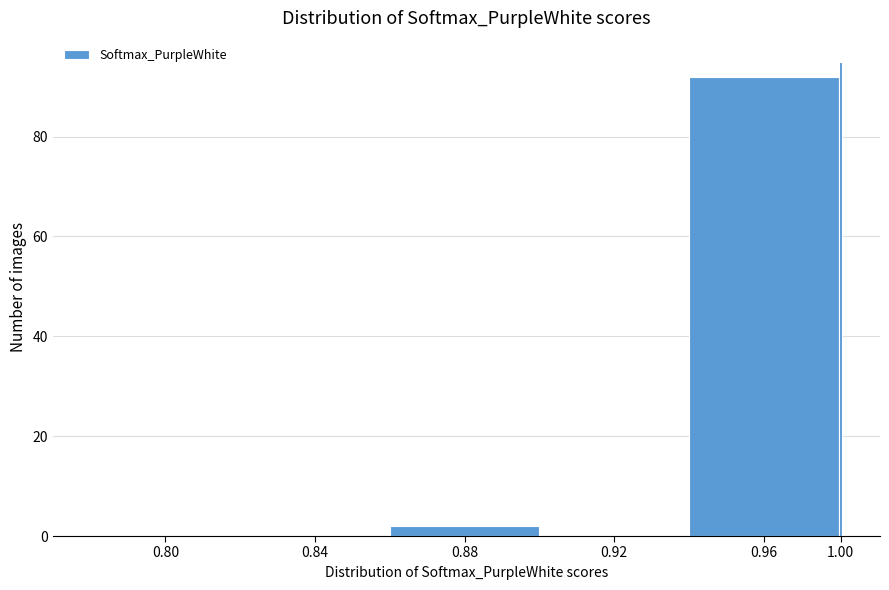

Reading left to right, list all the values displayed in this chart.

0.80=0	0.84=0	0.88=2	0.92=0	0.96=92	1.00=95